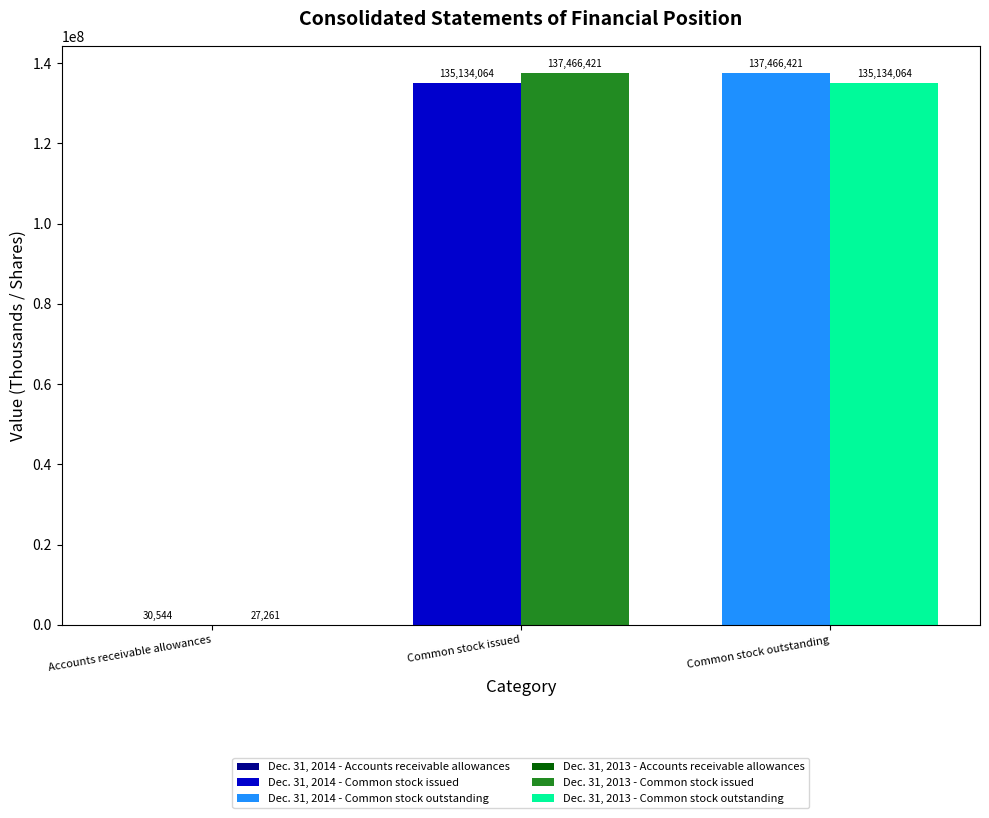

At how many categories does at least one series exceed 77964933?

2